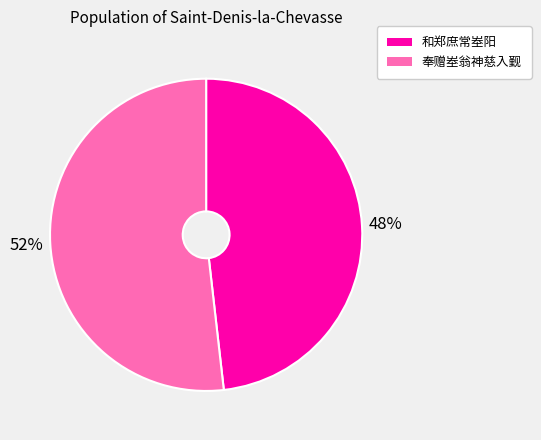

Is there any slice that represents more than half of the pie?

Yes